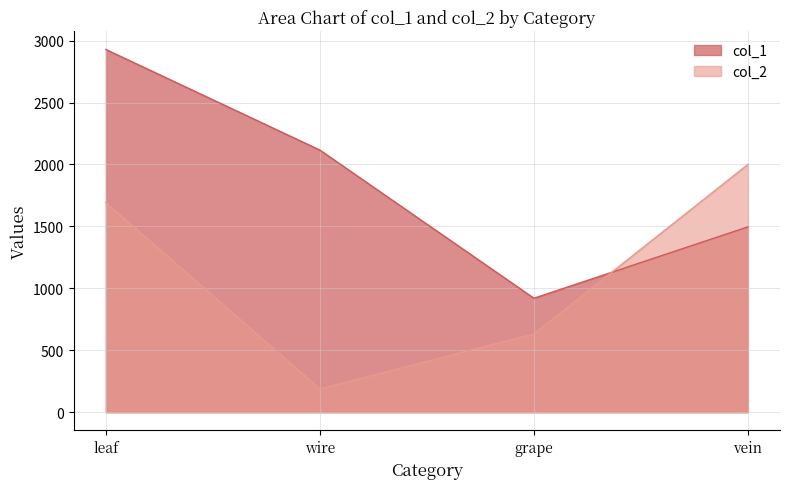

Which series has the largest range (max minus min)?

col_1